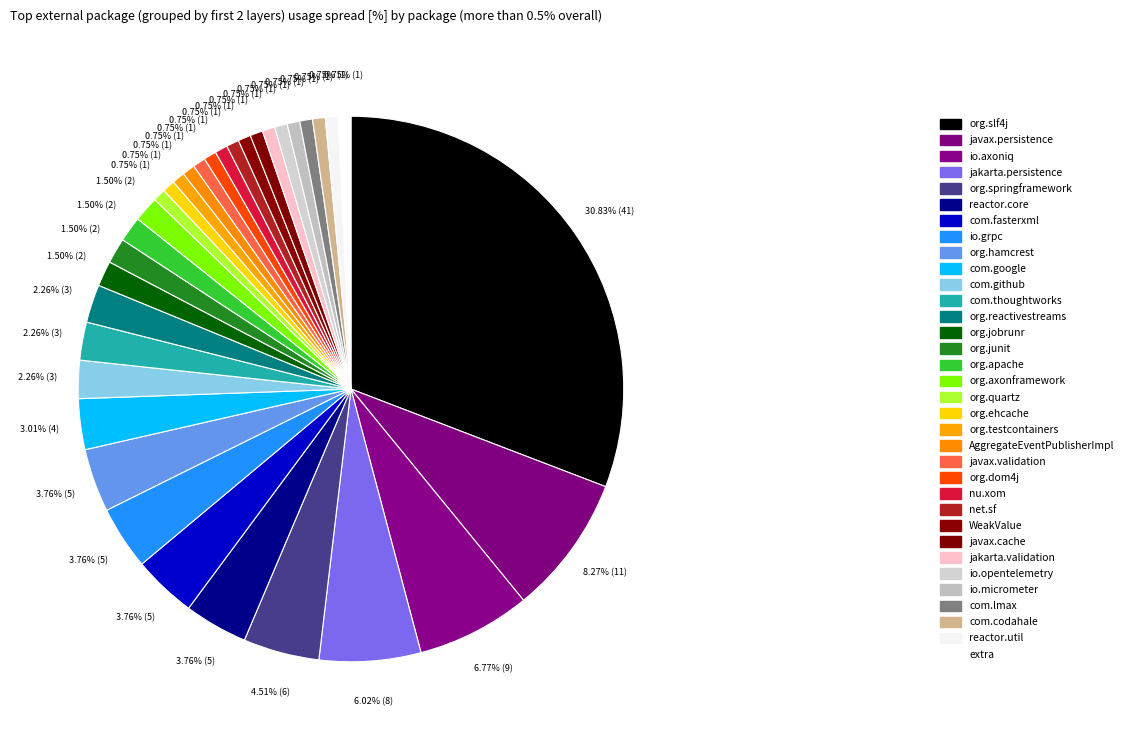

How many segments does this pie chart have?

34